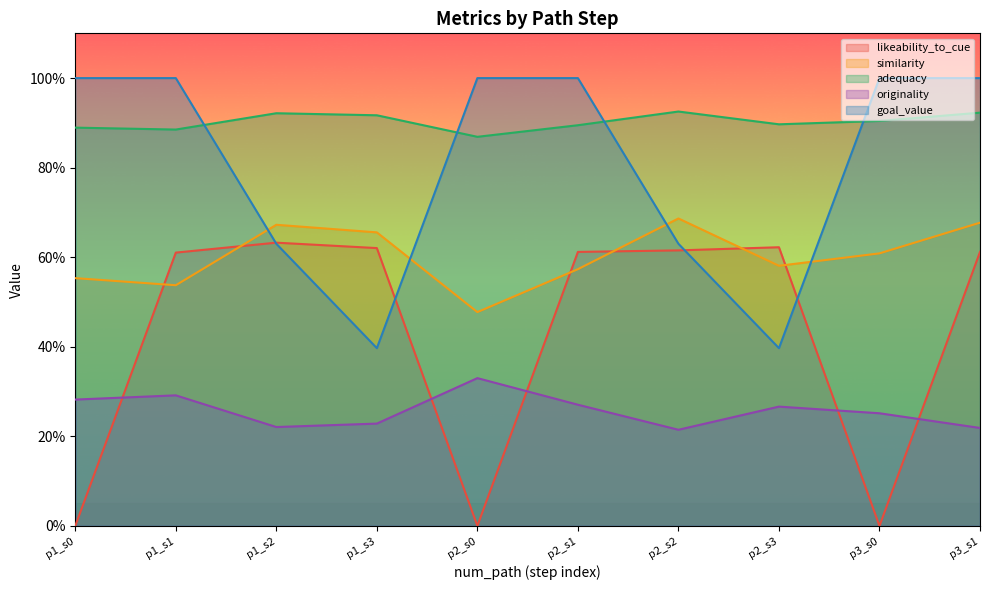

The value of likeability_to_cue at p1_s2 is 0.6. True or false?

True